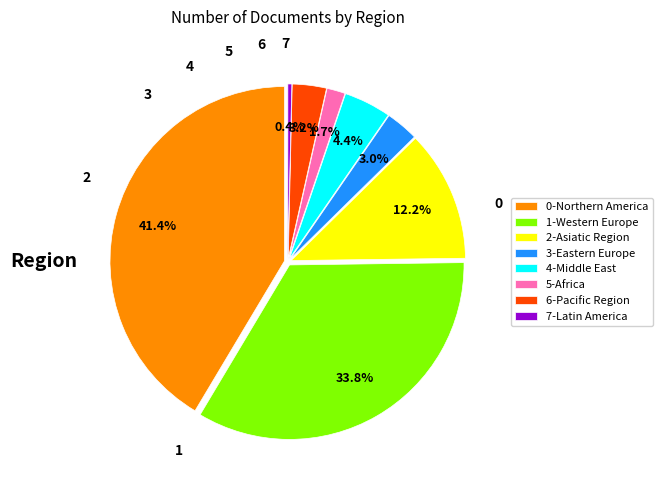

The Pacific Region slice represents 1% of the pie. True or false?

False